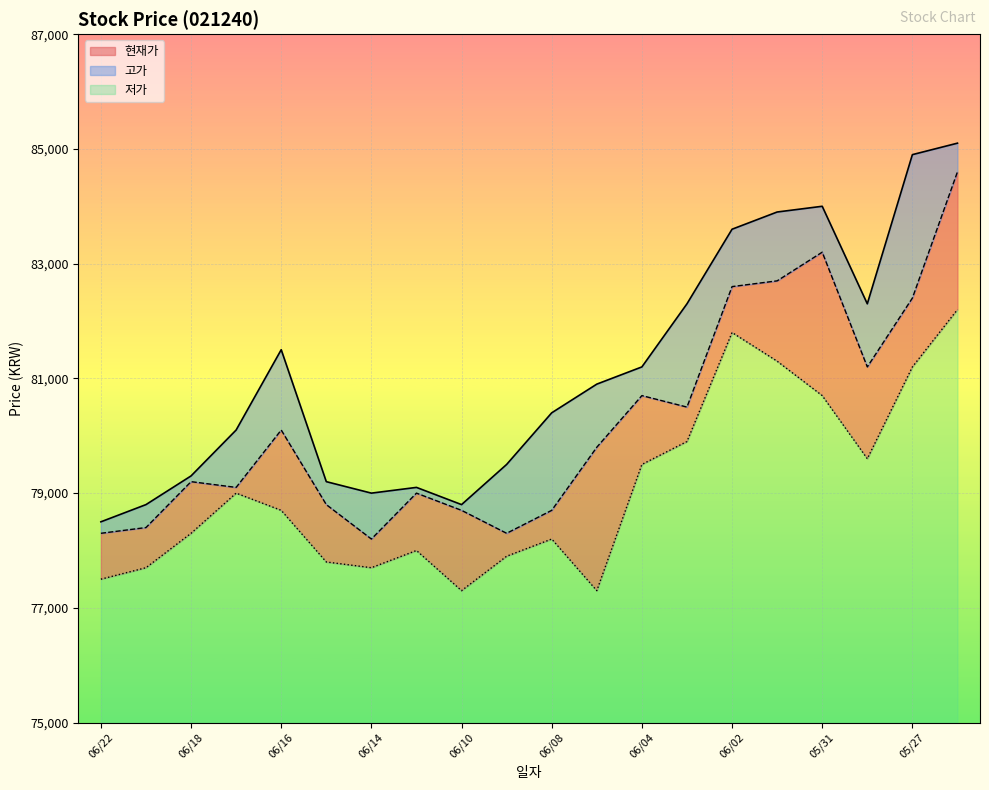

What is the value of the 현재가 point at the 7th from the left?

78200